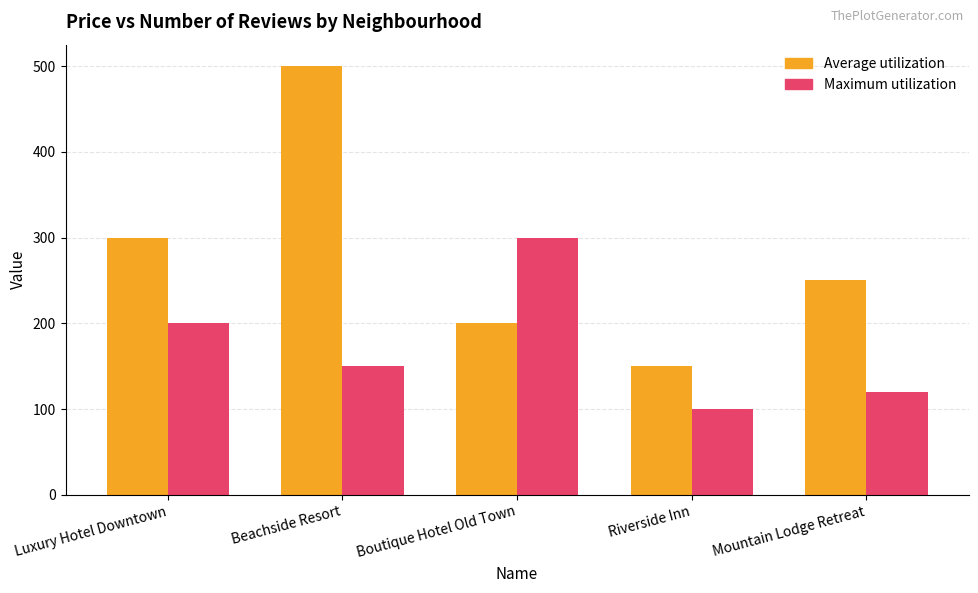

True or false: Maximum utilization has a value of 100 at Riverside Inn.

True